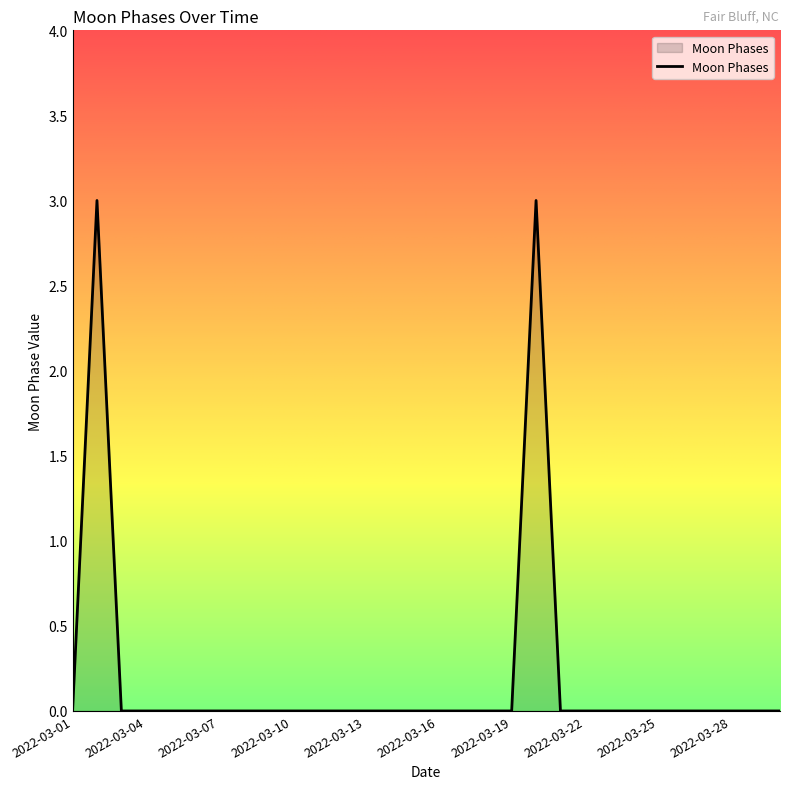

Reading left to right, extract all data points from this chart.

0	3	0	0	0	0	0	0	0	0	0	0	0	0	0	0	0	0	0	3	0	0	0	0	0	0	0	0	0	0